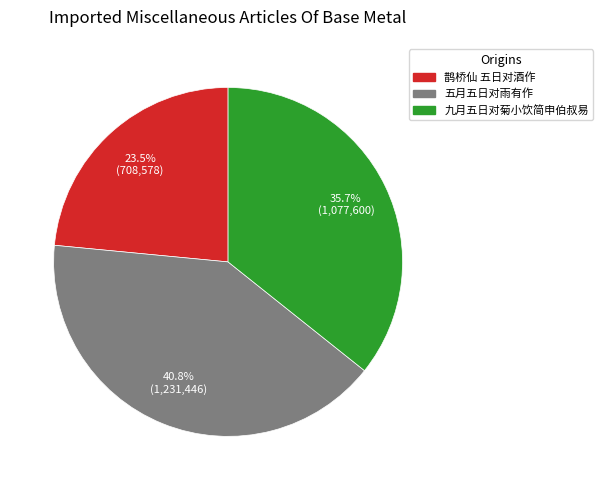

Do 鹊桥仙 五日对酒作 and 五月五日对雨有作 together represent more than half of the pie?

Yes